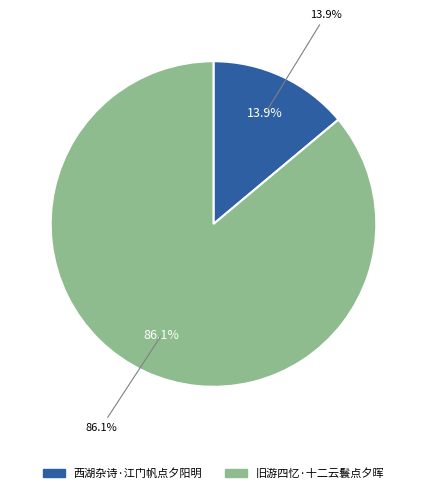

Which category has the smallest portion of the pie?

西湖杂诗·江门帆点夕阳明